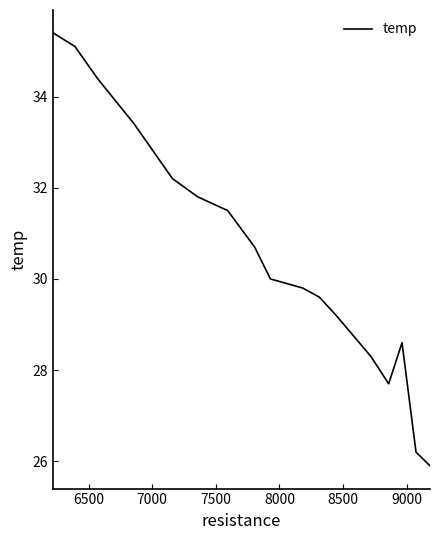

What is the greatest value displayed?

35.4